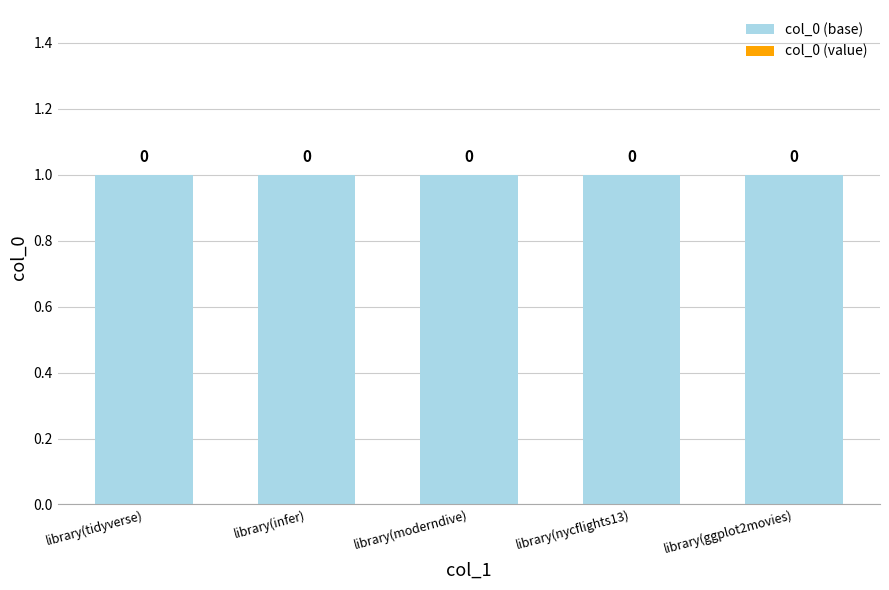

What is the approximate value of col_0 (base) at library(tidyverse)?

1